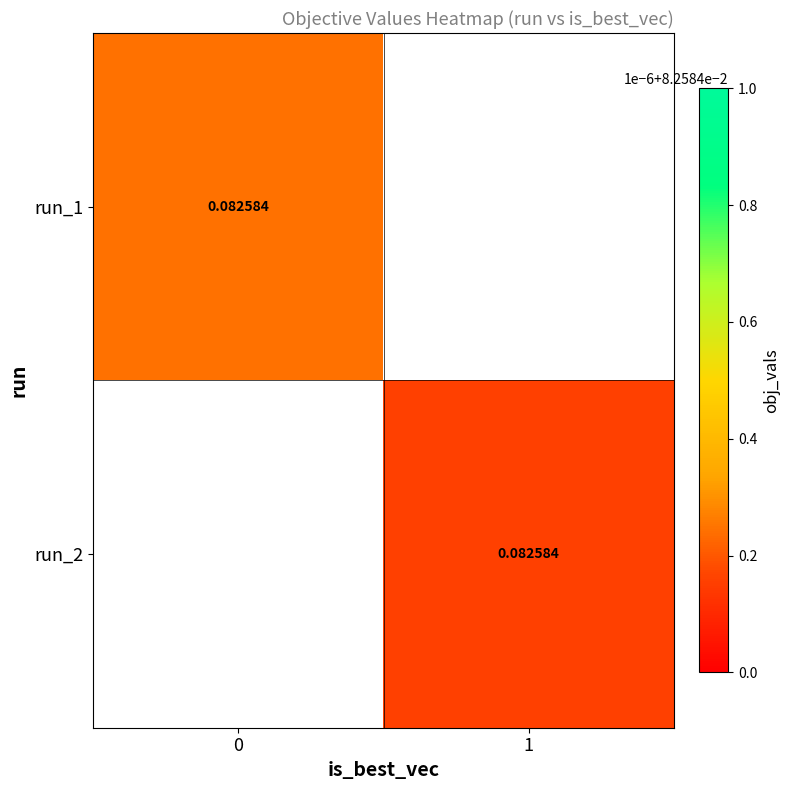

At which category does the chart reach its minimum across all series?

1